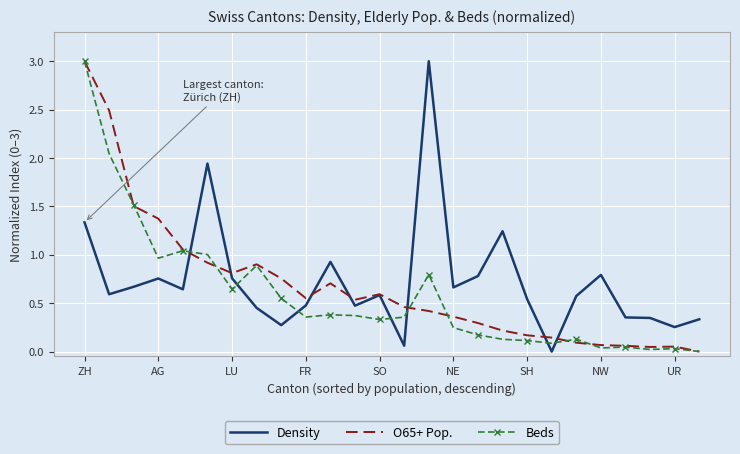

In Density, how many points are higher than both neighbors (excluding endpoints)?

7